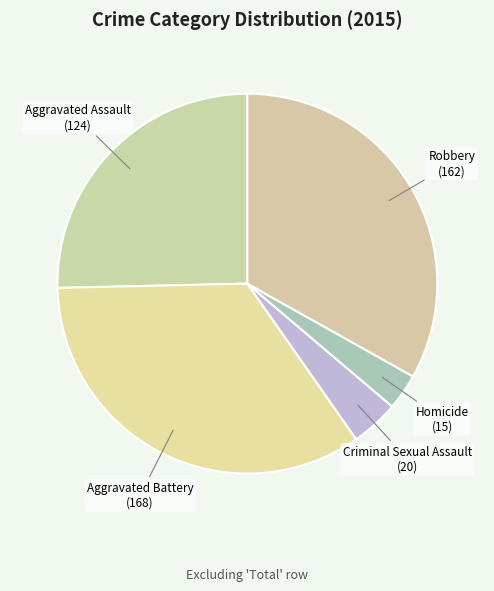

How many slices are in this pie chart?

5